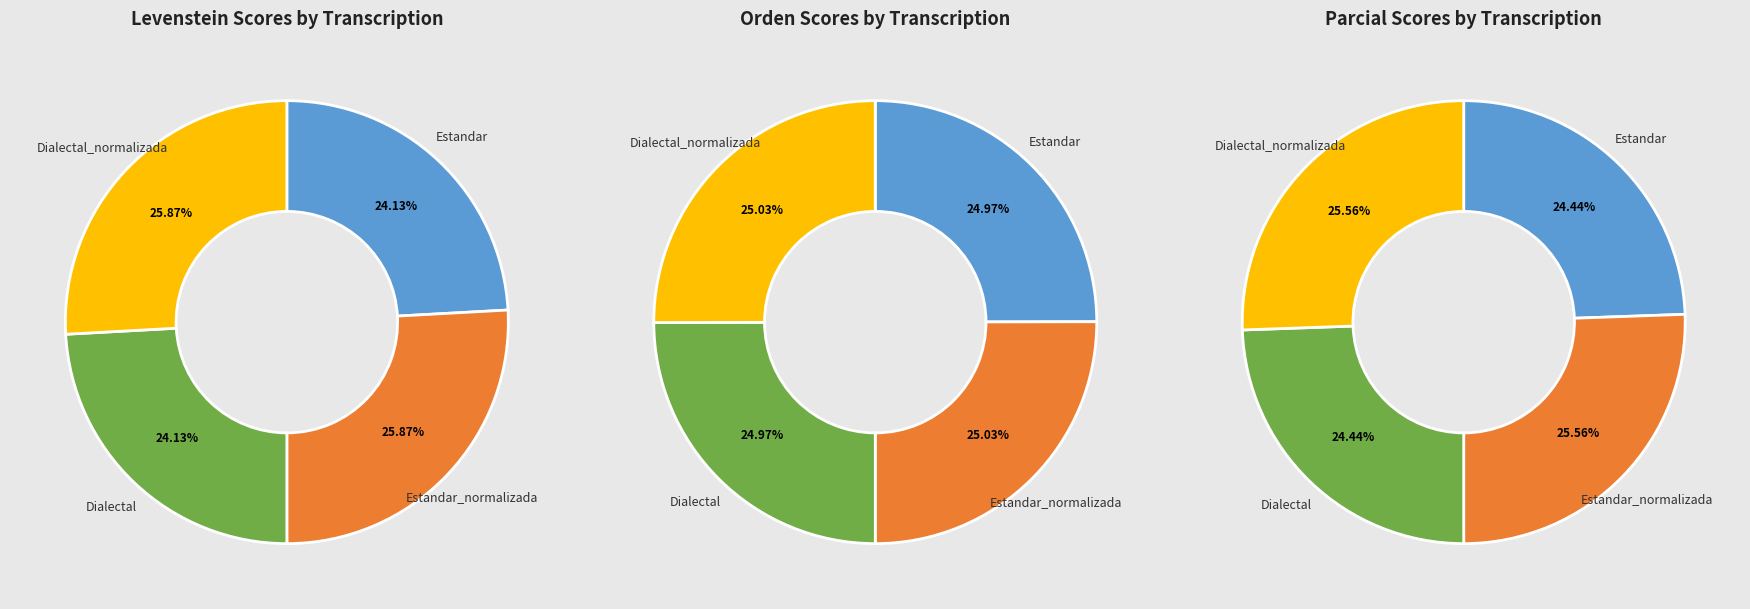

How many slices are in this pie chart?

4